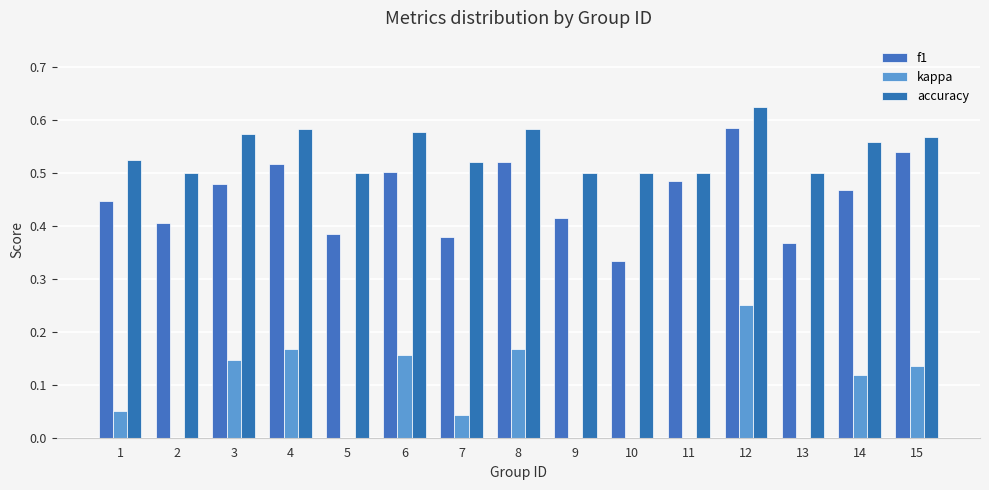

Rank the categories by f1 value from highest to lowest.

12, 15, 8, 4, 6, 11, 3, 14, 1, 9, 2, 5, 7, 13, 10